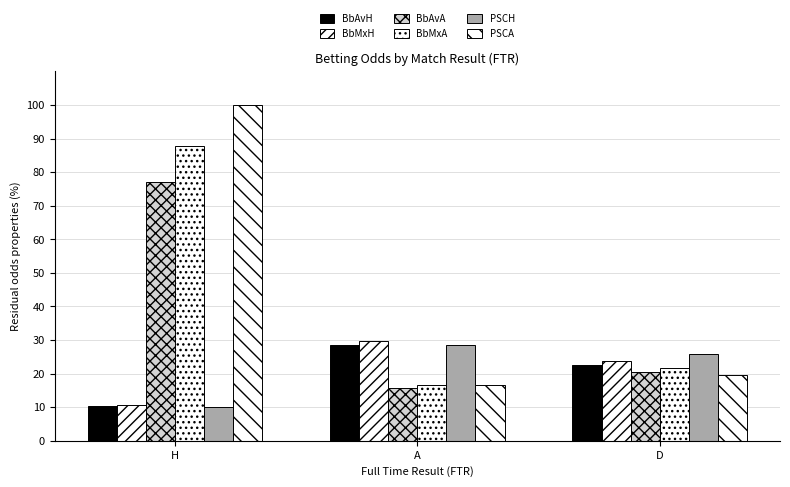

At which category is the sum across all series the highest?

H